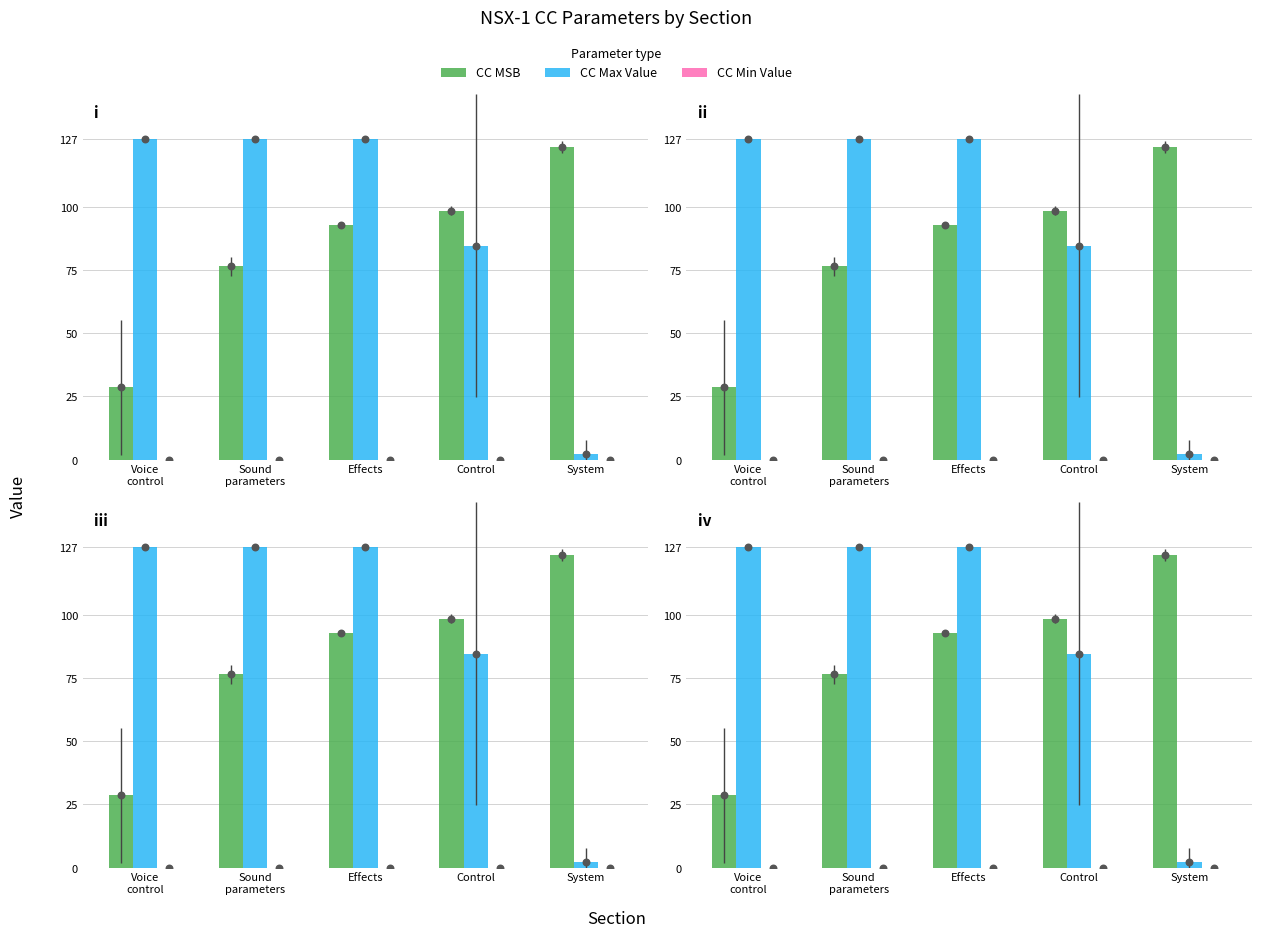

At how many categories does at least one series exceed 7?

5